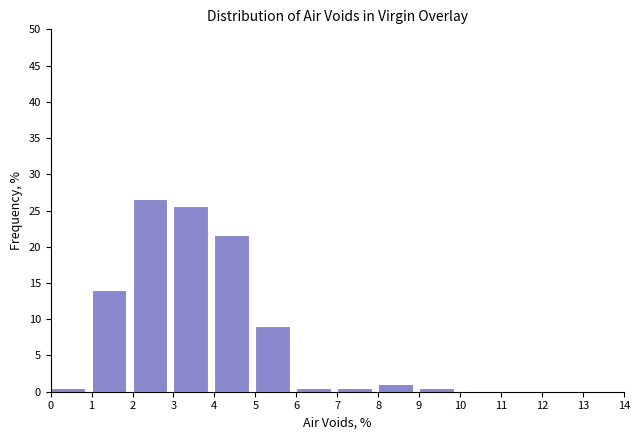

What is the height of the bar covering 3 to 4 on the x-axis? The values are not printed on the chart, so give them approximately, as read against the axis.

25.5